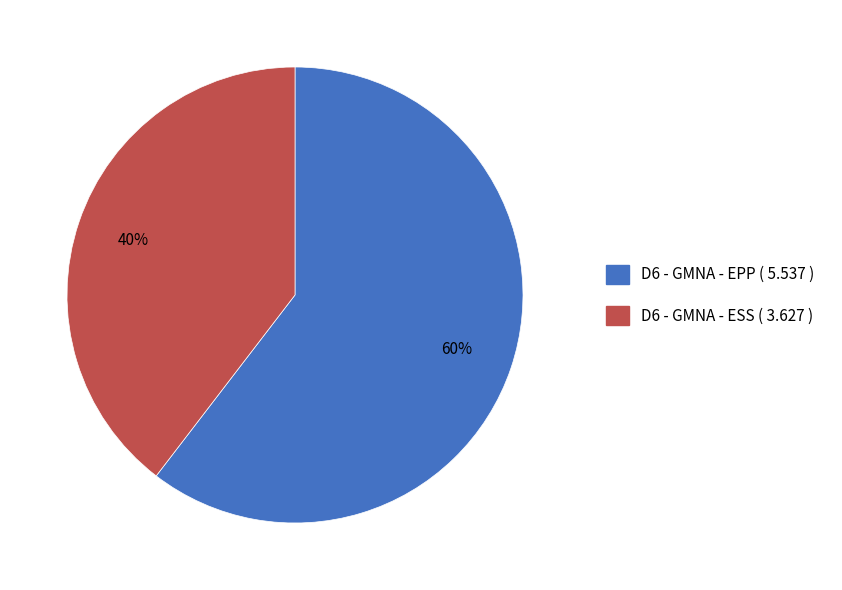

Is there a majority slice in this chart?

Yes